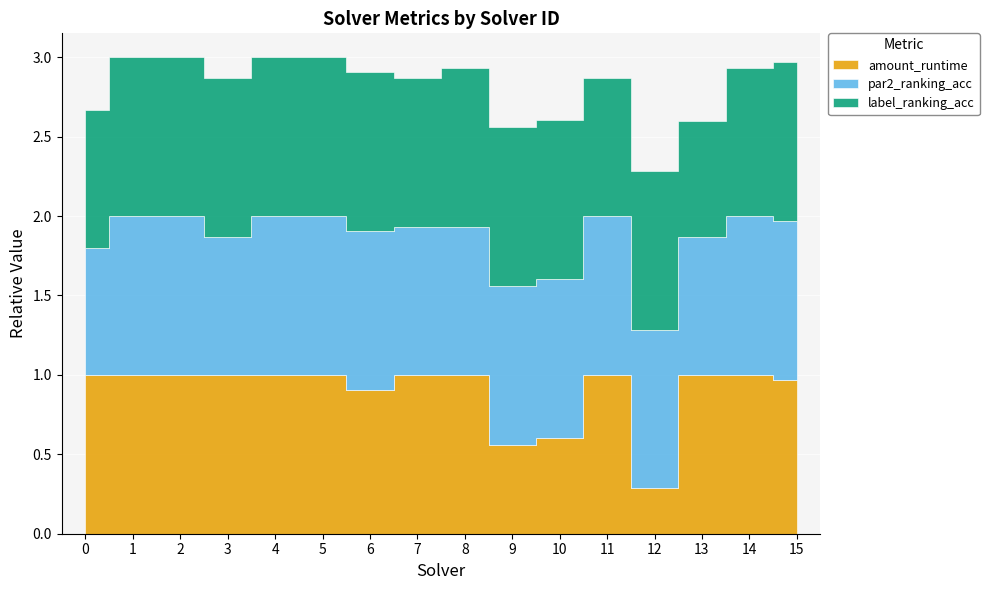

Where is the first local maximum for label_ranking_acc?

12